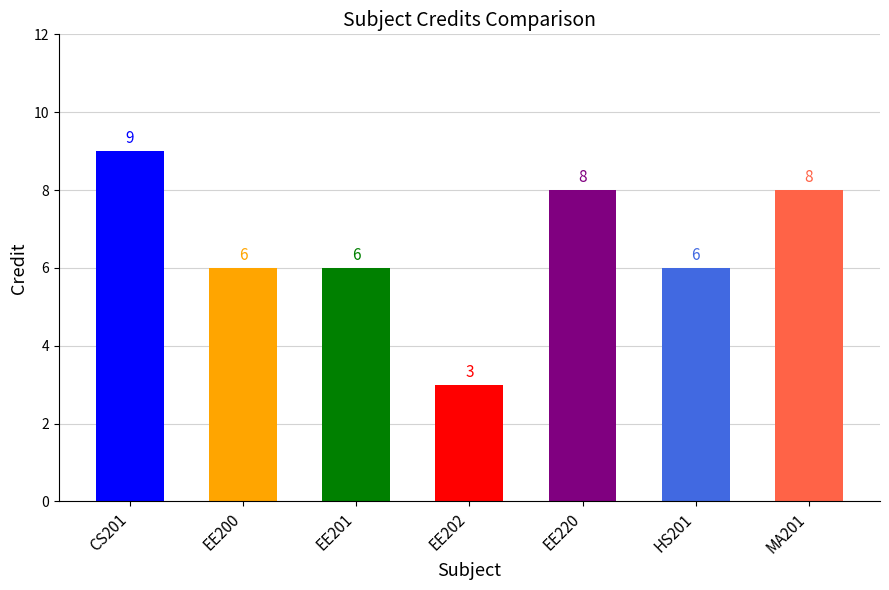

Reading left to right, what are all the values shown in this chart?

9	6	6	3	8	6	8